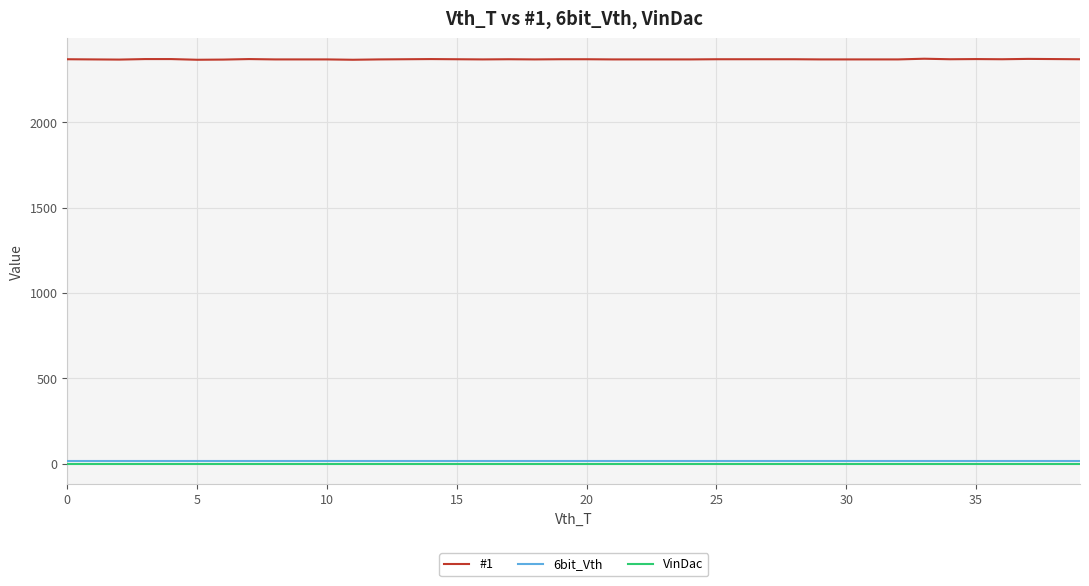

True or false: VinDac and #1 intersect in this chart.

False